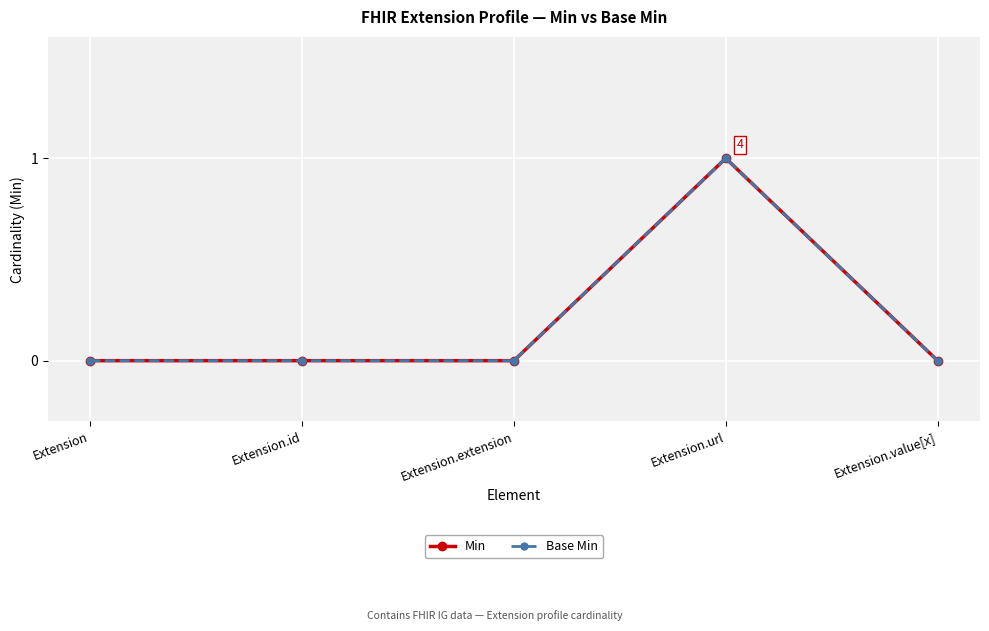

At Extension.url, list the series in order from largest to smallest.

Min, Base Min